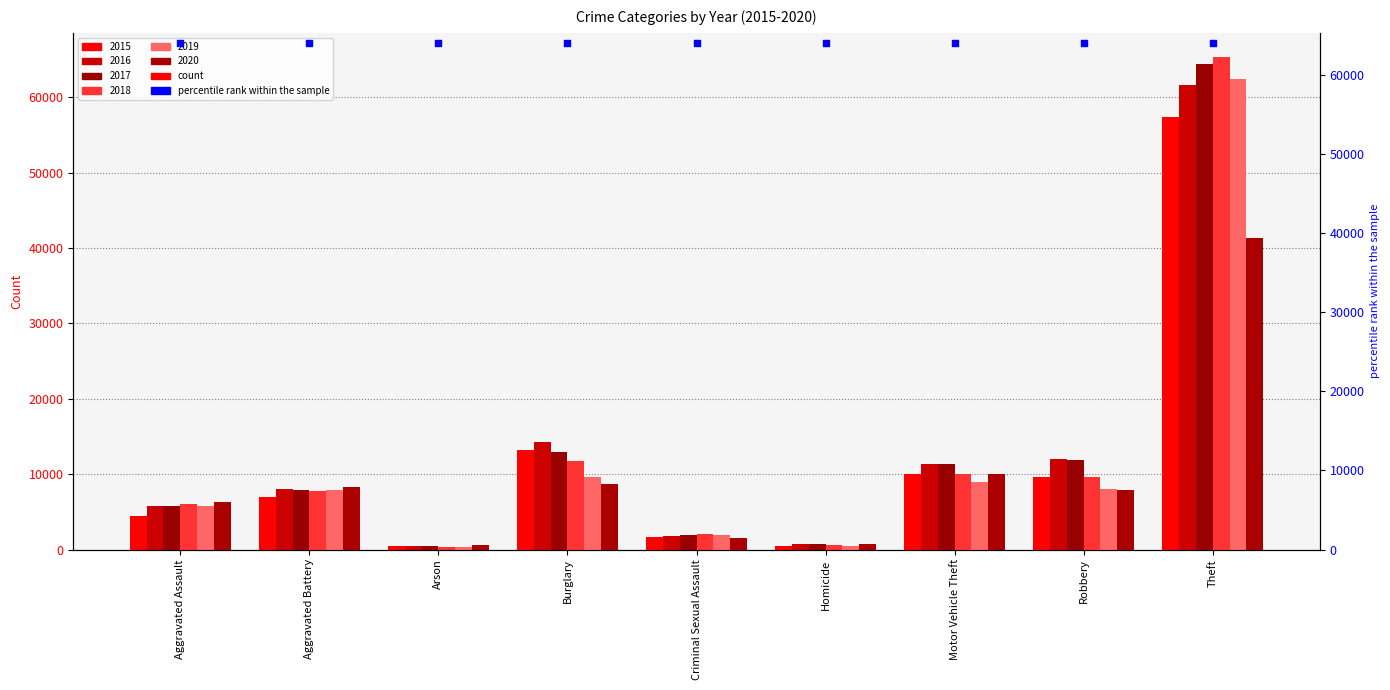

Which series has the largest total across all categories?

2017